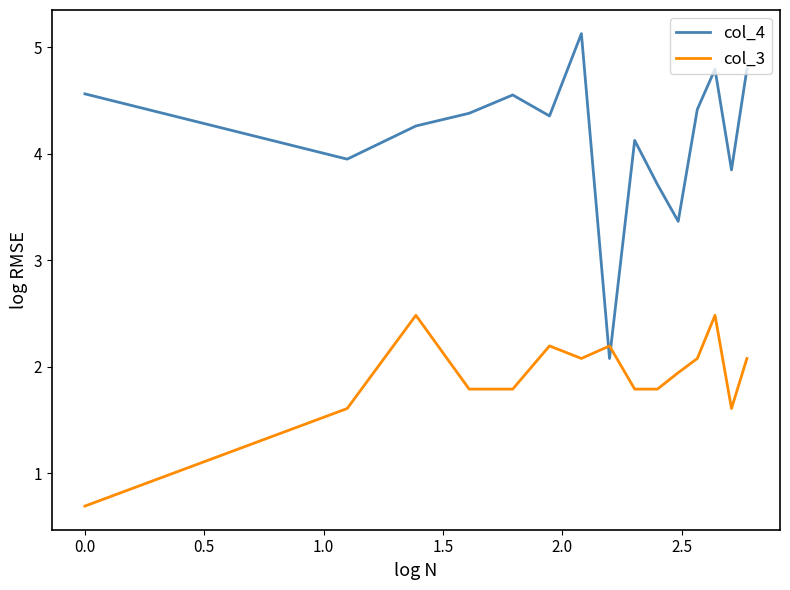

What is the average value of the col_4 series?

4.2